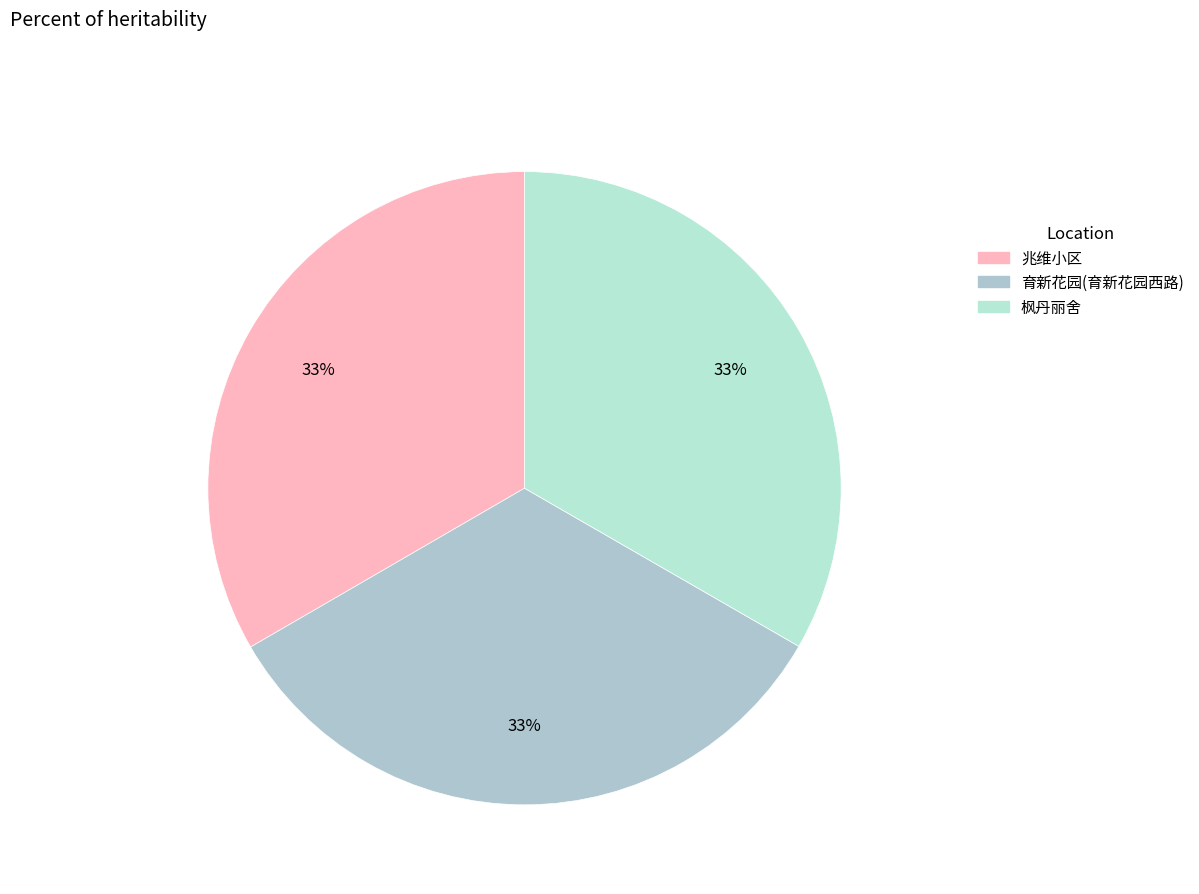

Is there a majority slice in this chart?

No